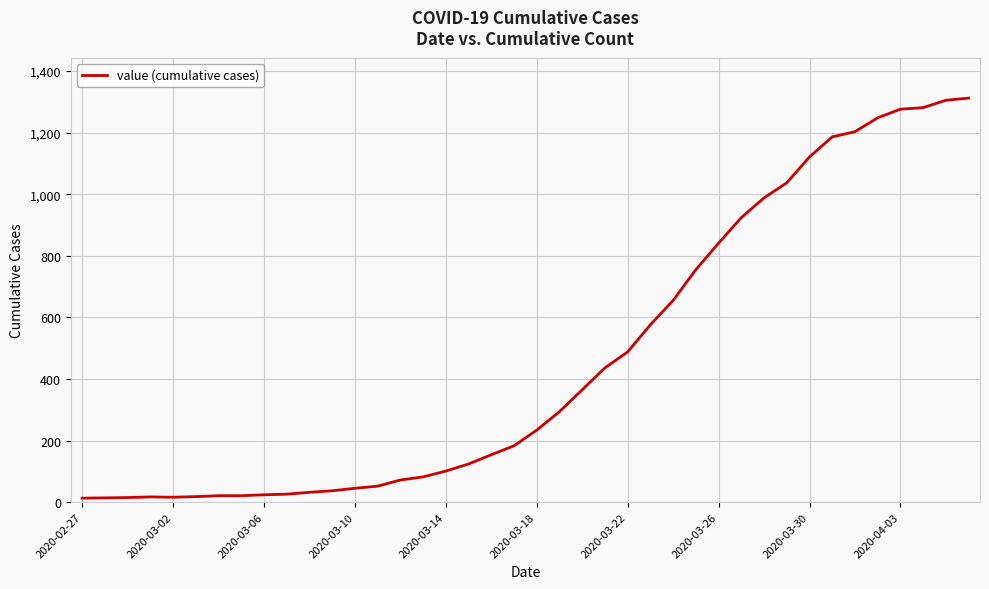

What is the maximum value shown in the chart?

1312